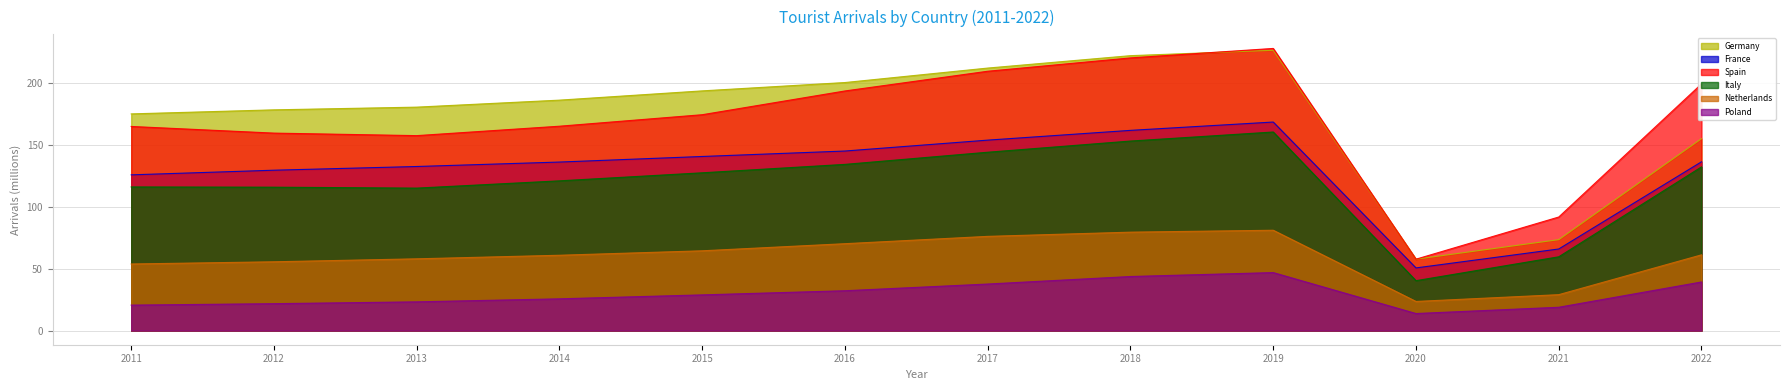

What is the minimum value for Spain?

57.8